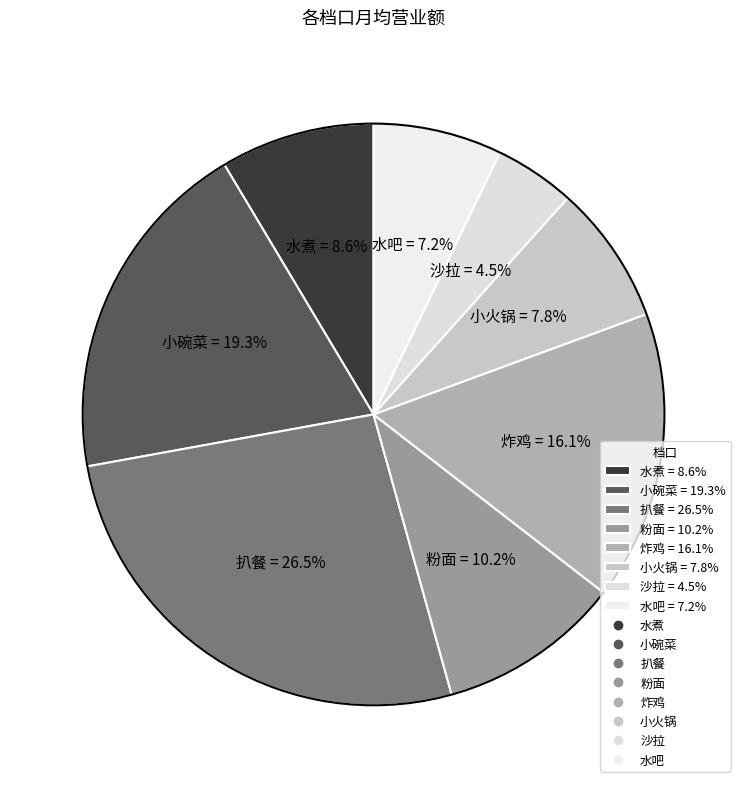

True or false: 炸鸡 accounts for 4% of the total.

False